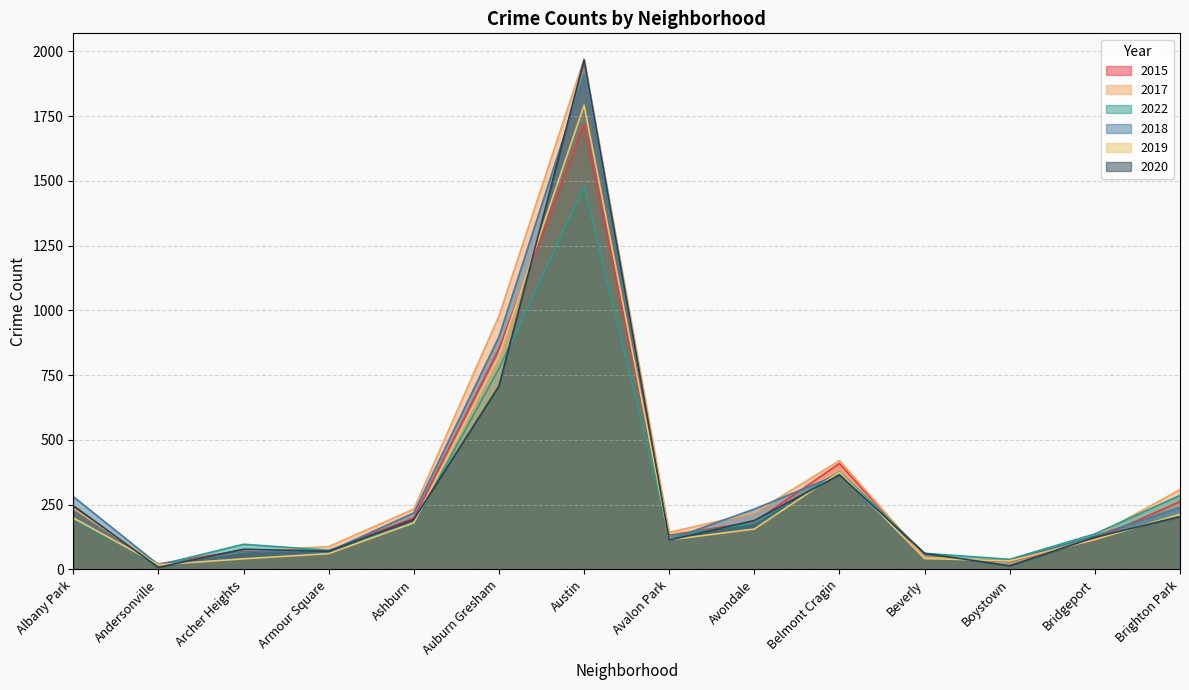

At which label does 2018 reach its peak?

Austin